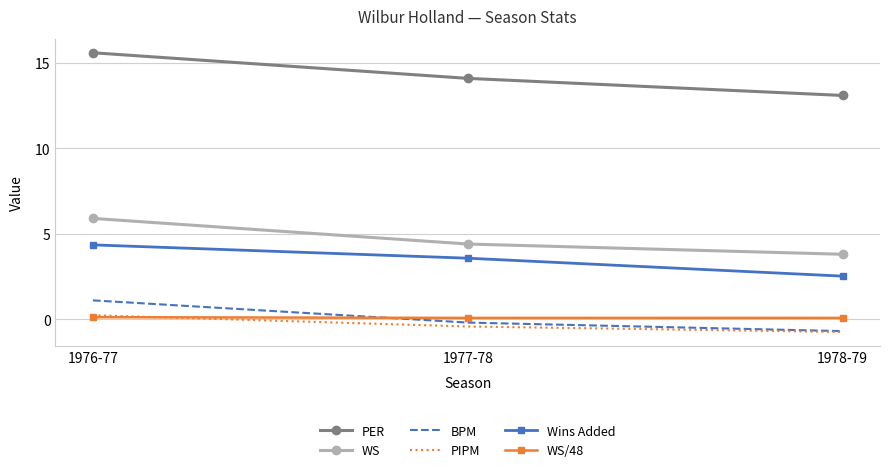

Which category has the highest value in the PIPM series?

1976-77